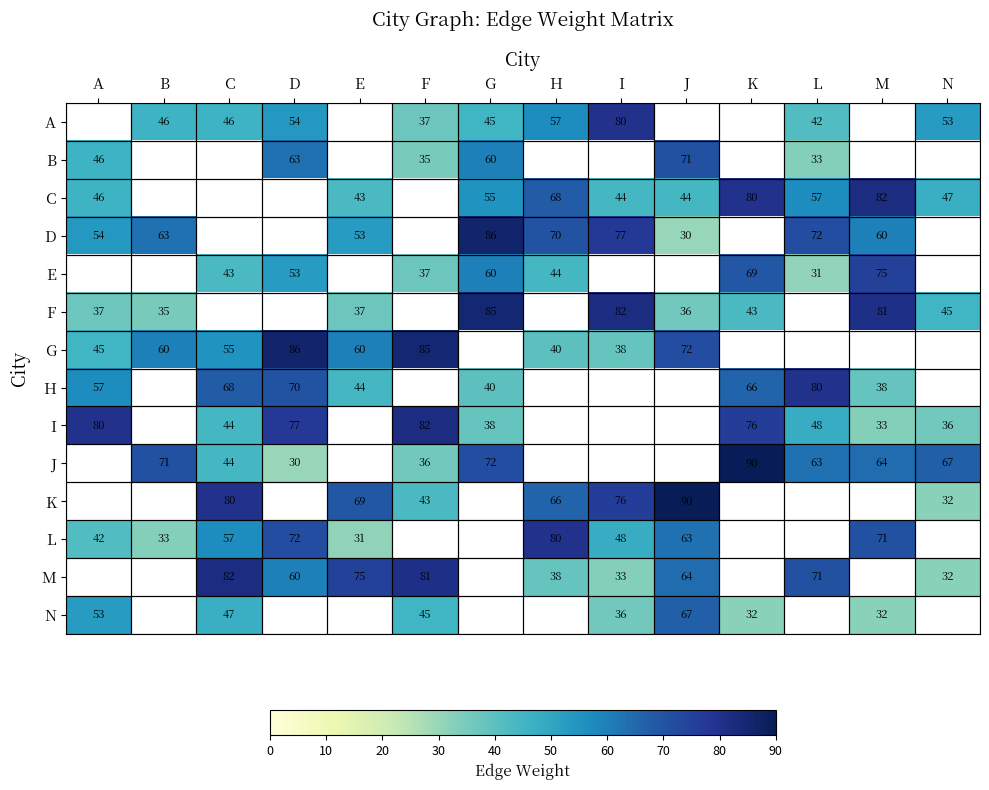

The A series shows 37 at F. True or false?

True